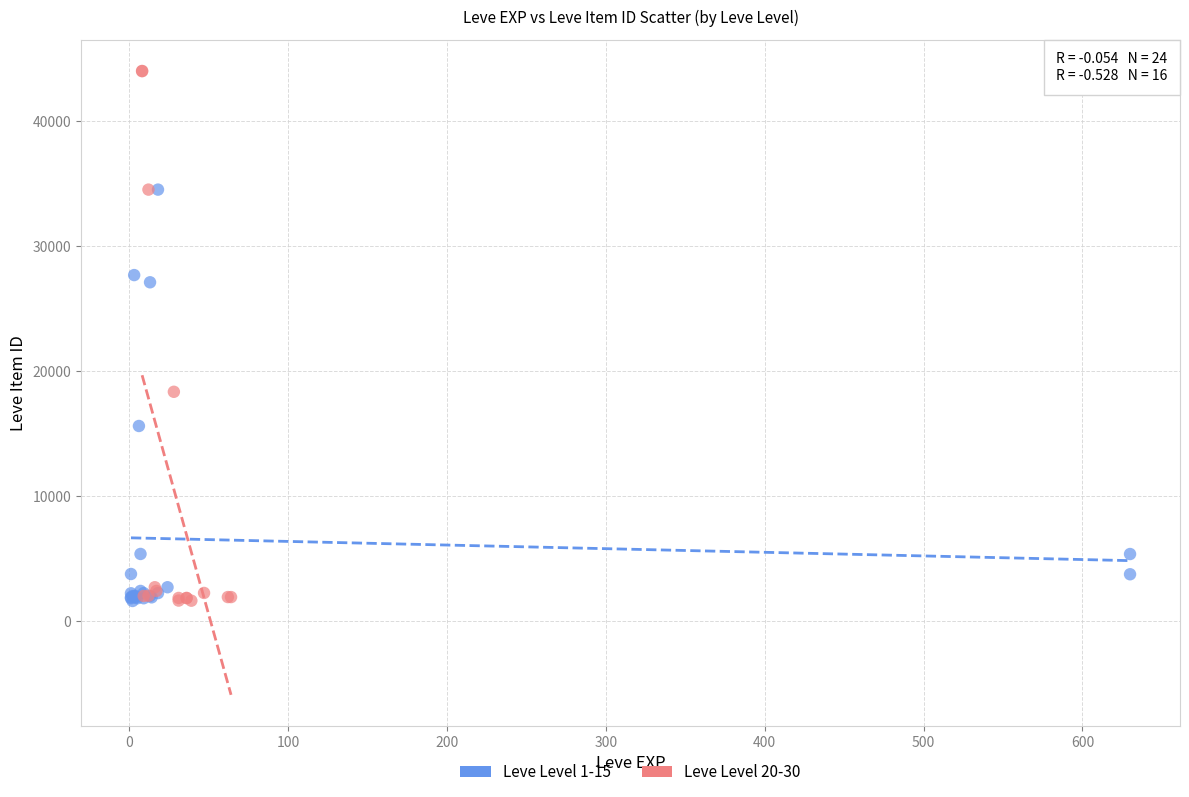

Which series contains the highest Y value?

Leve Level 20-30